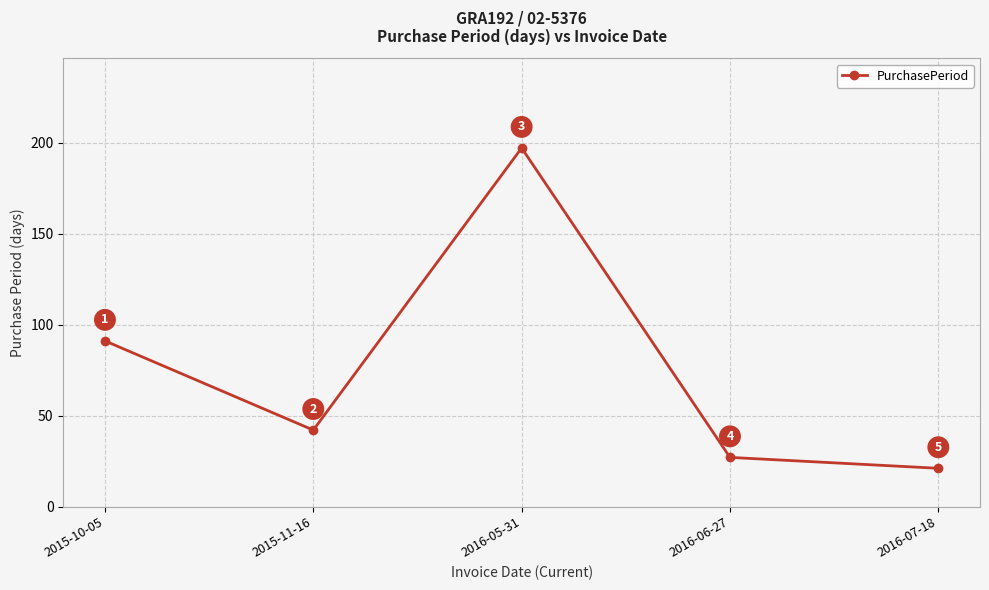

What is the label of the 5th point from the right?

2015-10-05